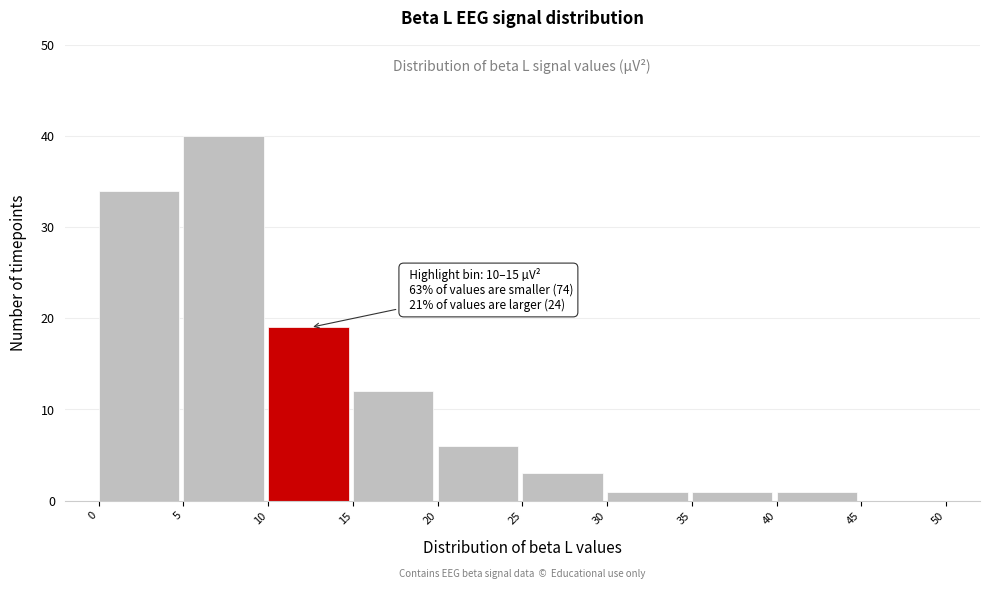

Which range on the x-axis has the tallest bar?

5 to 10